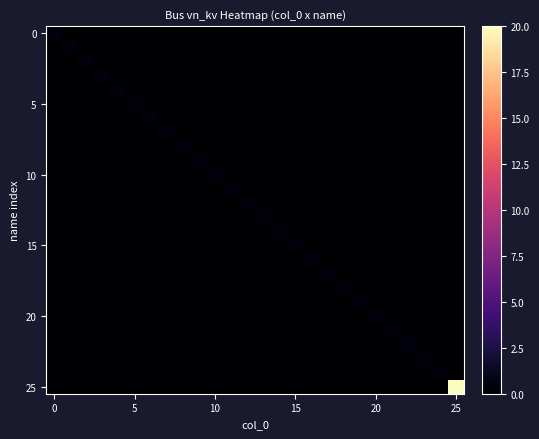

At which category does the chart reach its peak across all series?

25